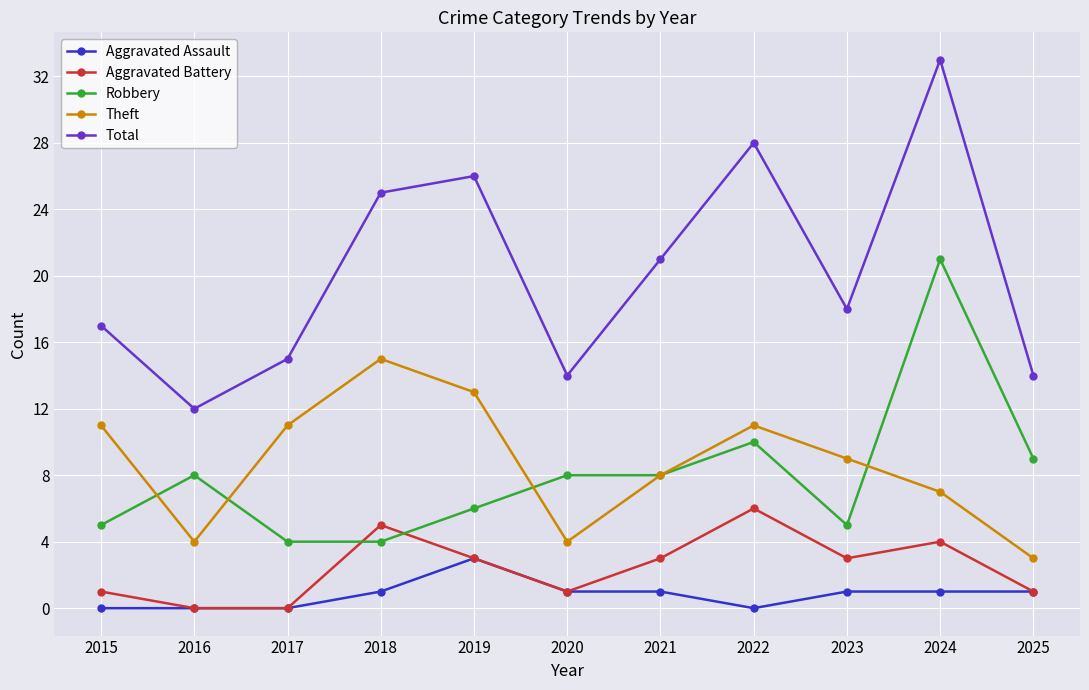

What value does the Theft series have at 2023, to the nearest 10?

10